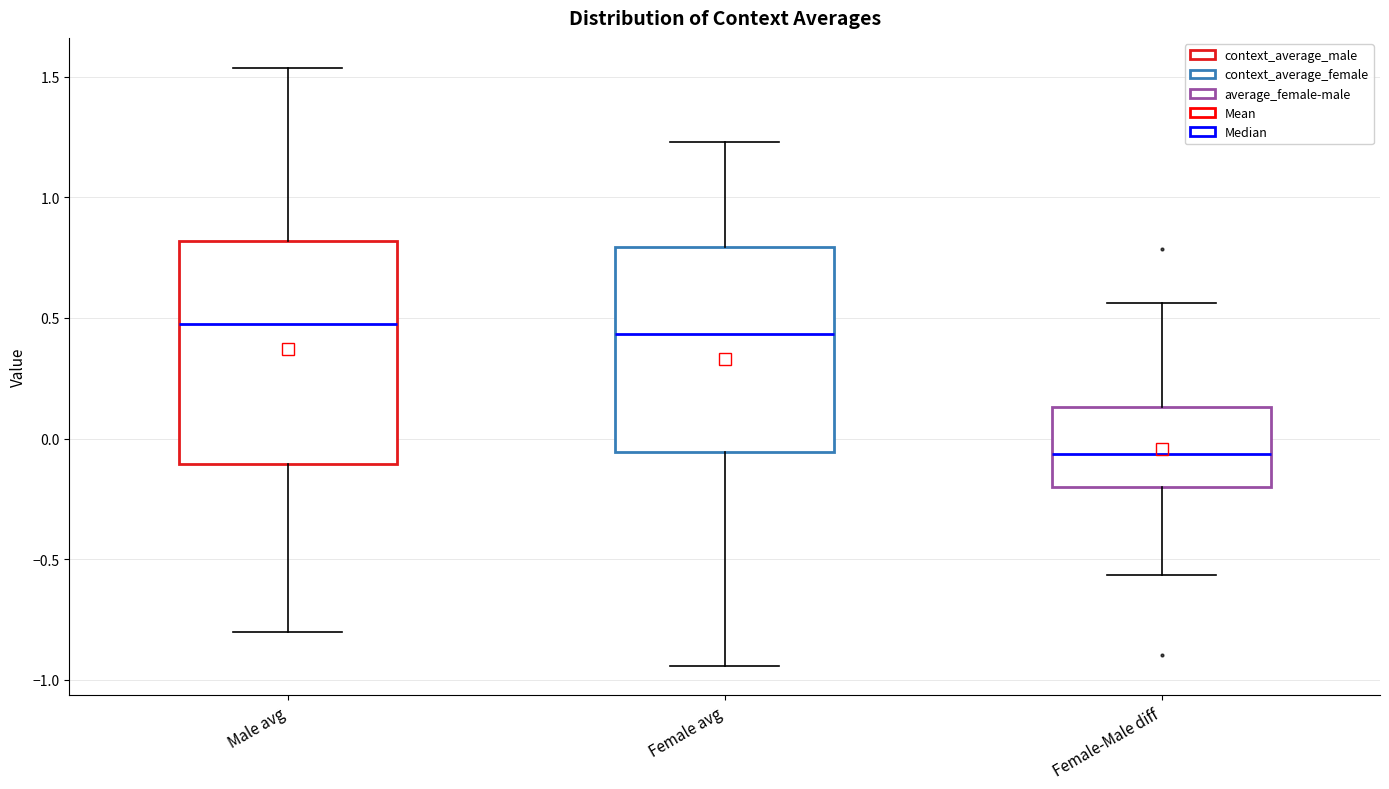

Where does the median line of the box for Female-Male diff sit on the y-axis? The values are not printed on the chart, so give them approximately, as read against the axis.

-0.05